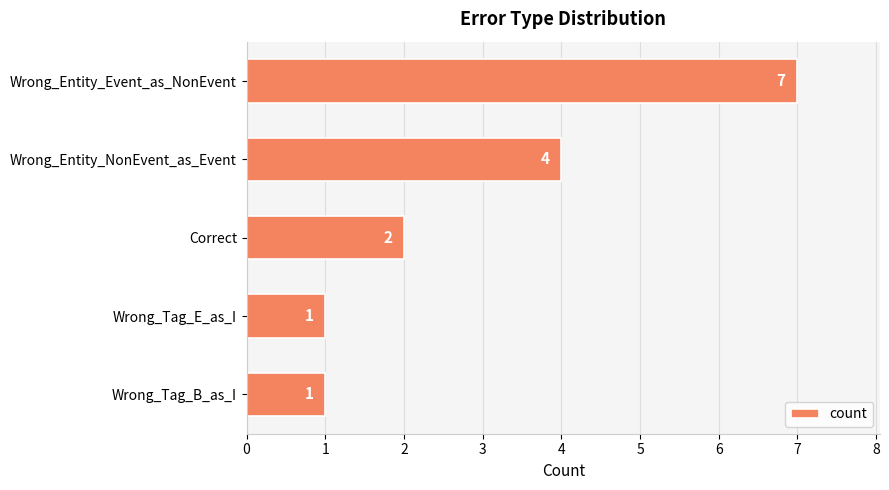

Reading bottom to top, what are all the values shown in this chart?

1	1	2	4	7